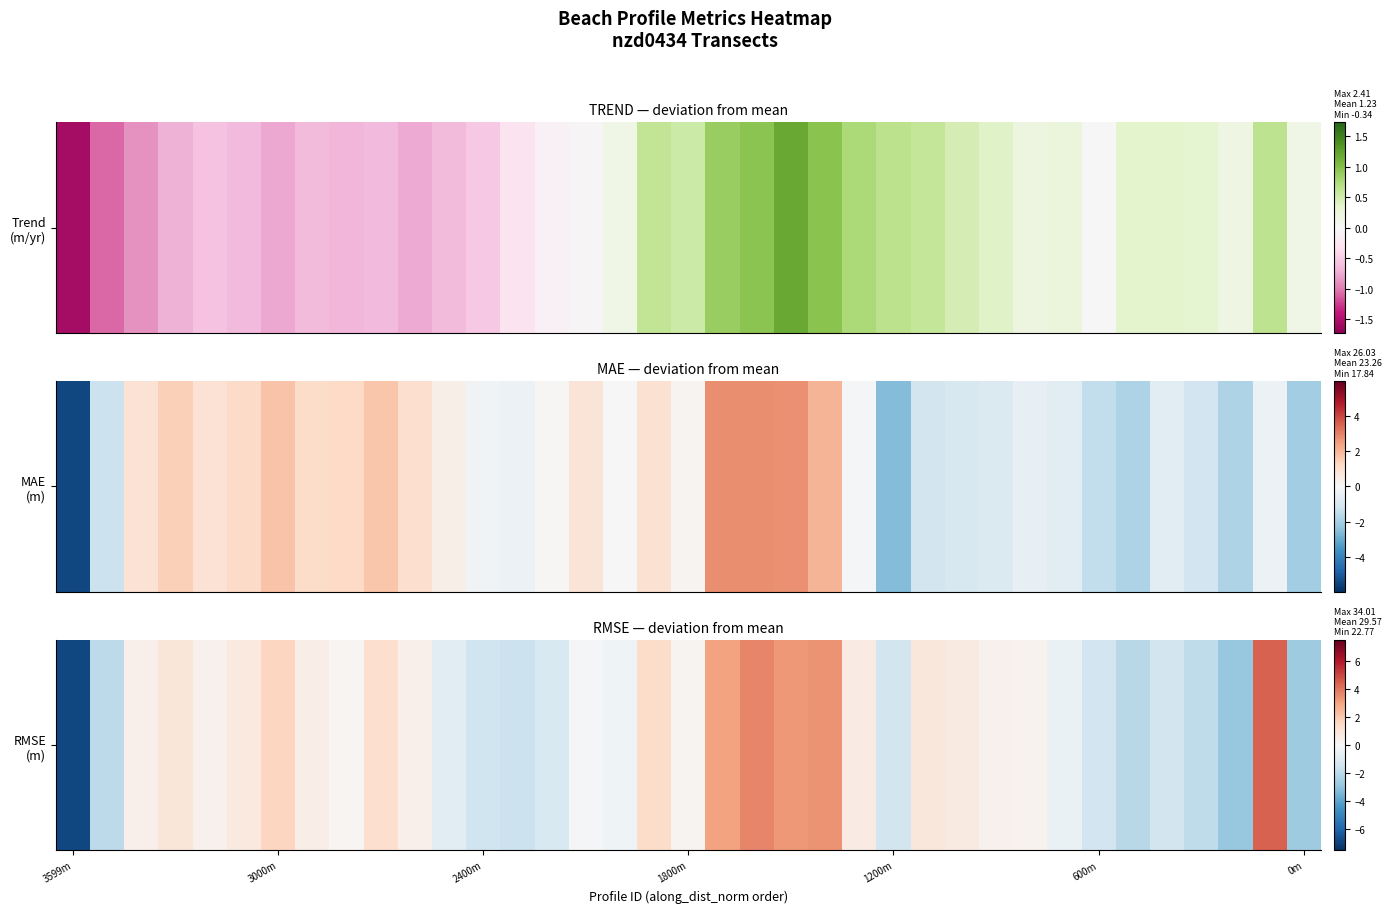

What is the maximum value shown in the chart?

4.4